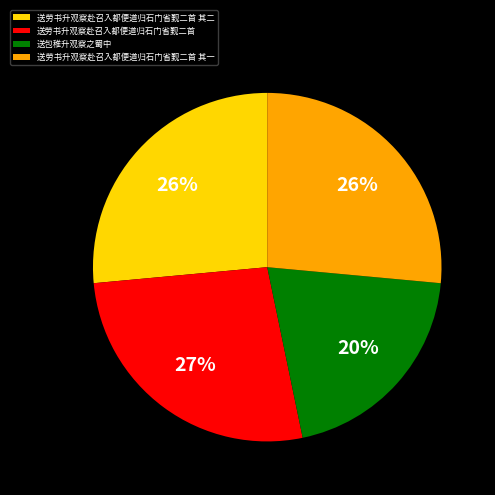

What is the ratio of the value at 送劳书升观察赴召入都便道归石门省觐二首 其一 to the value at 送劳书升观察赴召入都便道归石门省觐二首?

1.0